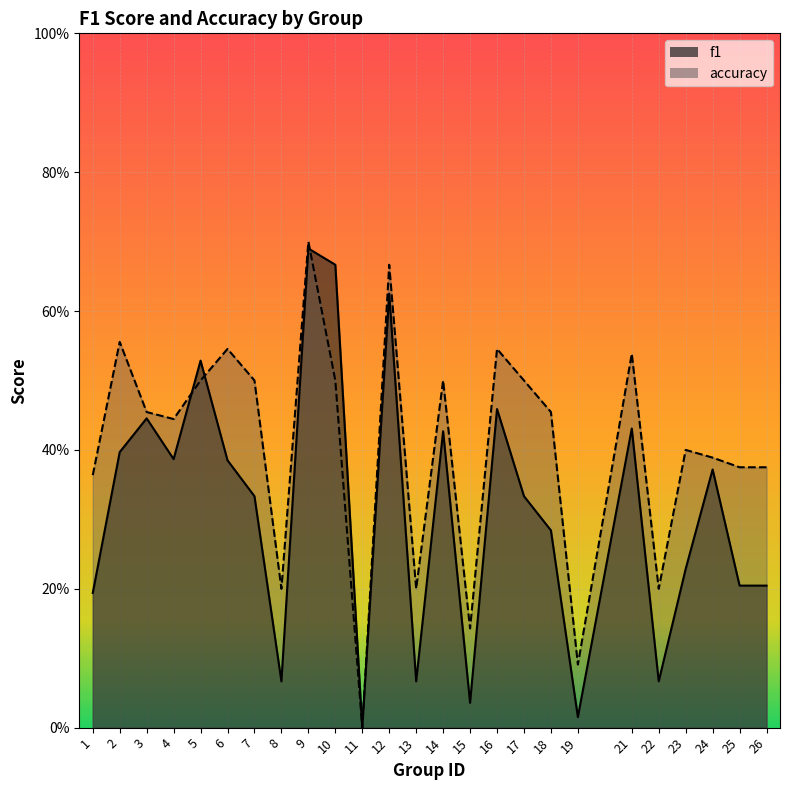

Is the value of accuracy at 2 greater than the value of f1 at 5?

Yes